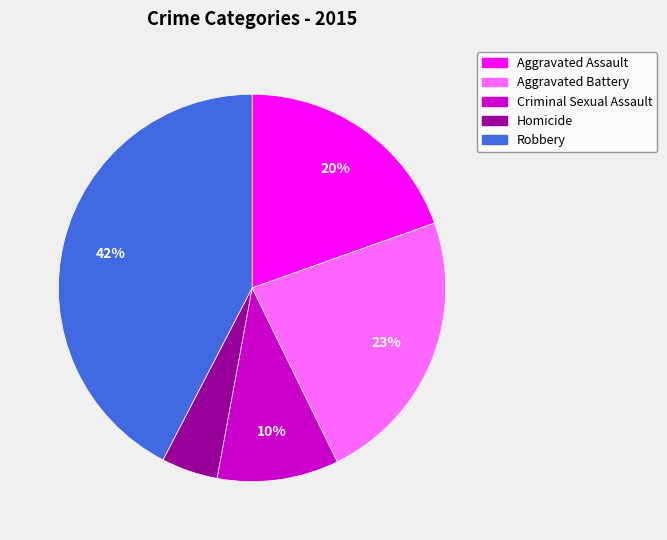

Is Aggravated Battery the majority of the pie?

No